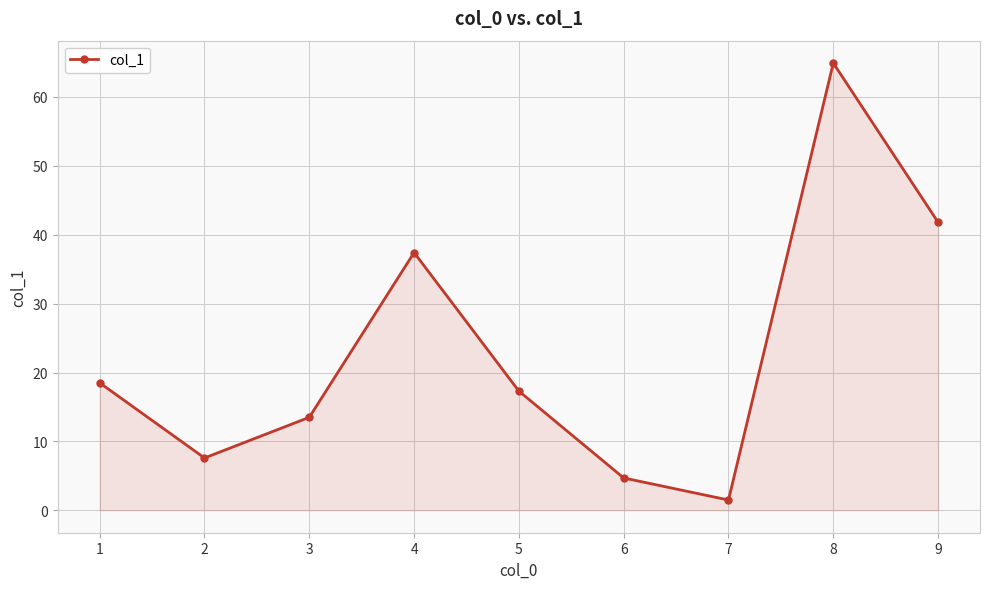

Reading left to right, what are all the values shown in this chart?

1=18.5	2=7.6	3=13.5	4=37.4	5=17.3	6=4.7	7=1.5	8=64.9	9=41.8